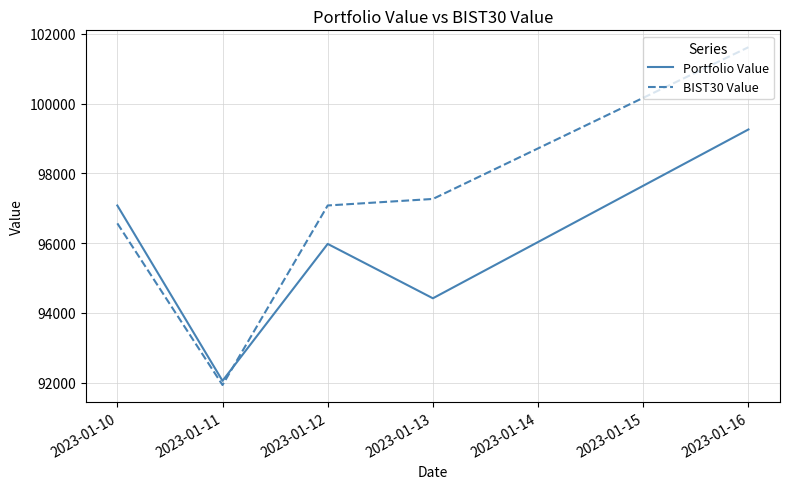

What is the spread (max minus min) of values at 2023-01-13?

2848.8